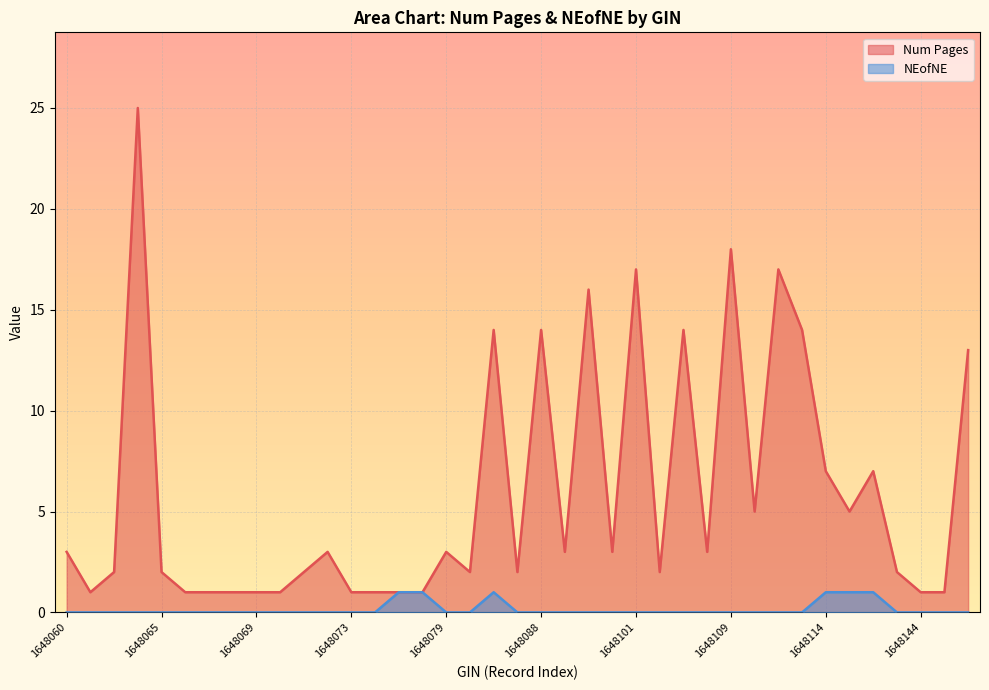

Is the value of NEofNE at 1648087 greater than the value of Num Pages at 1648141?

No